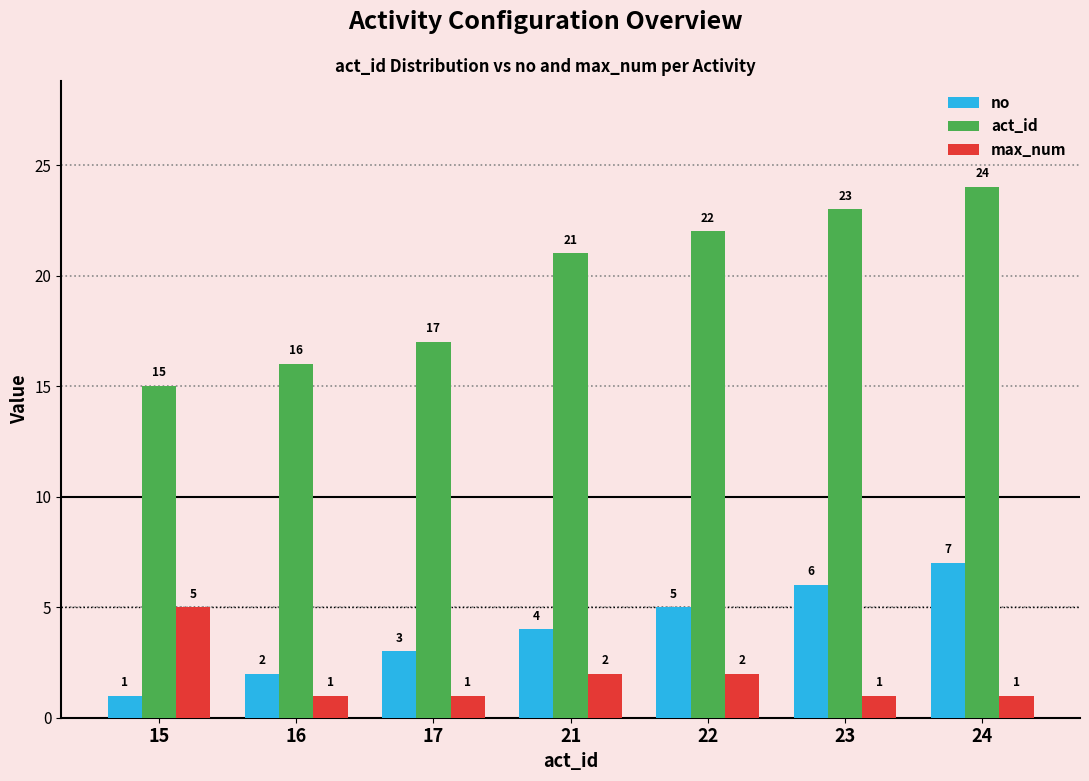

True or false: max_num has a value of 2 at 21.

True